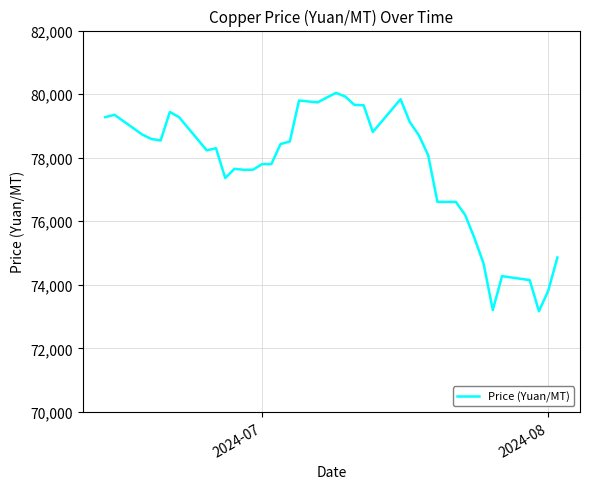

What is the difference between the maximum and minimum values?

6870